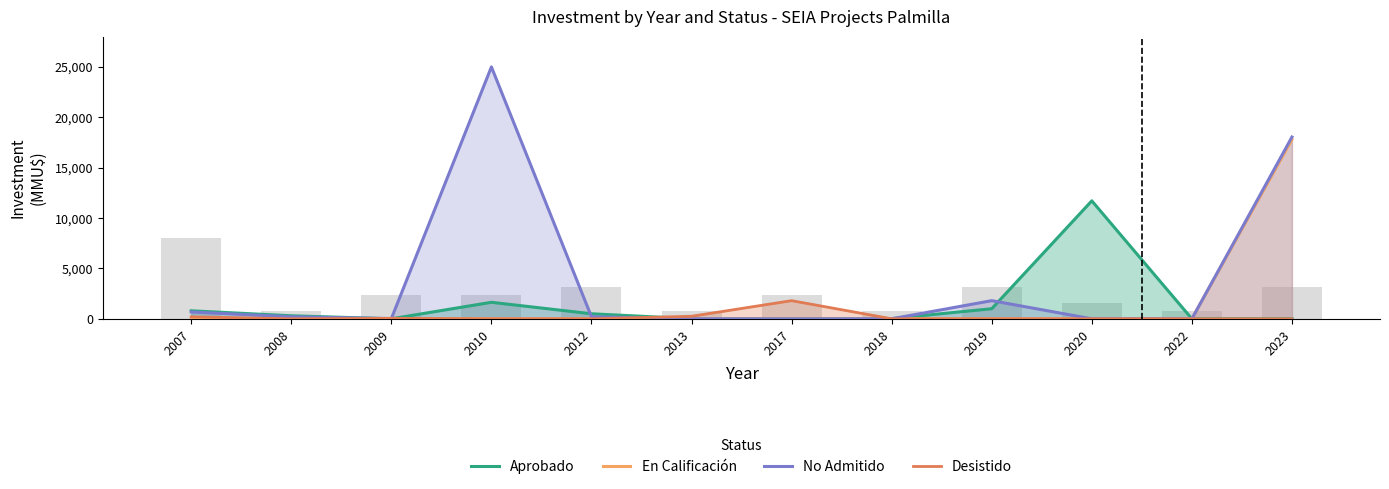

Which has a higher value, 2008 or 2013?

2008